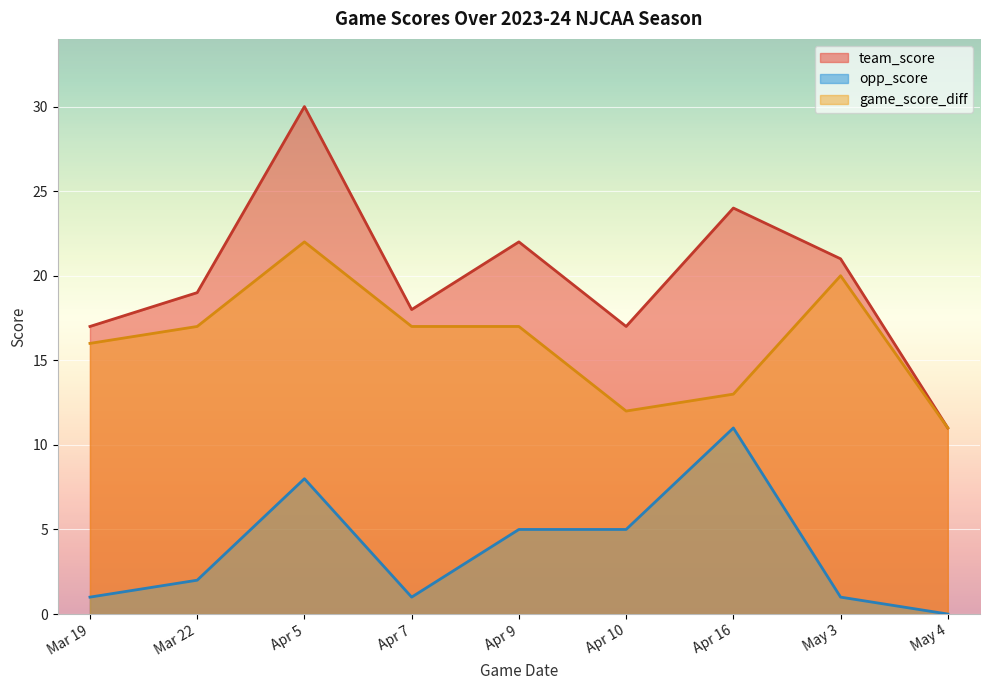

Reading left to right, transcribe all the data shown in this chart.

team_score: Mar 19=17	Mar 22=19	Apr 5=30	Apr 7=18	Apr 9=22	Apr 10=17	Apr 16=24	May 3=21	May 4=11
opp_score: Mar 19=1	Mar 22=2	Apr 5=8	Apr 7=1	Apr 9=5	Apr 10=5	Apr 16=11	May 3=1	May 4=0
game_score_diff: Mar 19=16	Mar 22=17	Apr 5=22	Apr 7=17	Apr 9=17	Apr 10=12	Apr 16=13	May 3=20	May 4=11